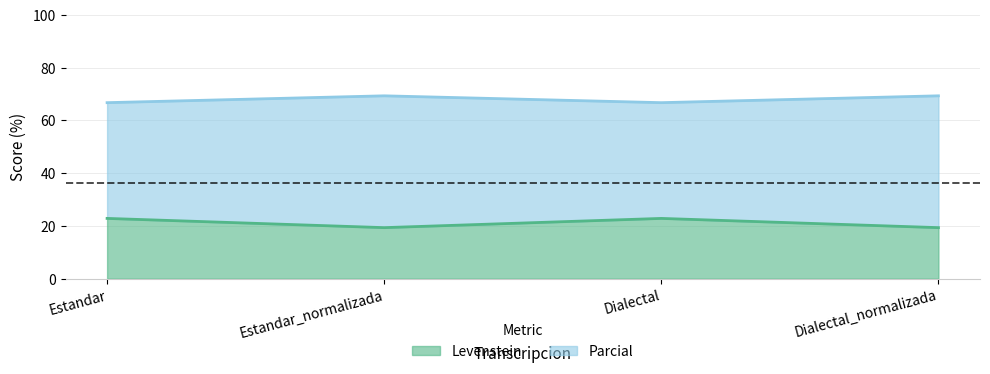

How many values in the Parcial series are below 69?

2